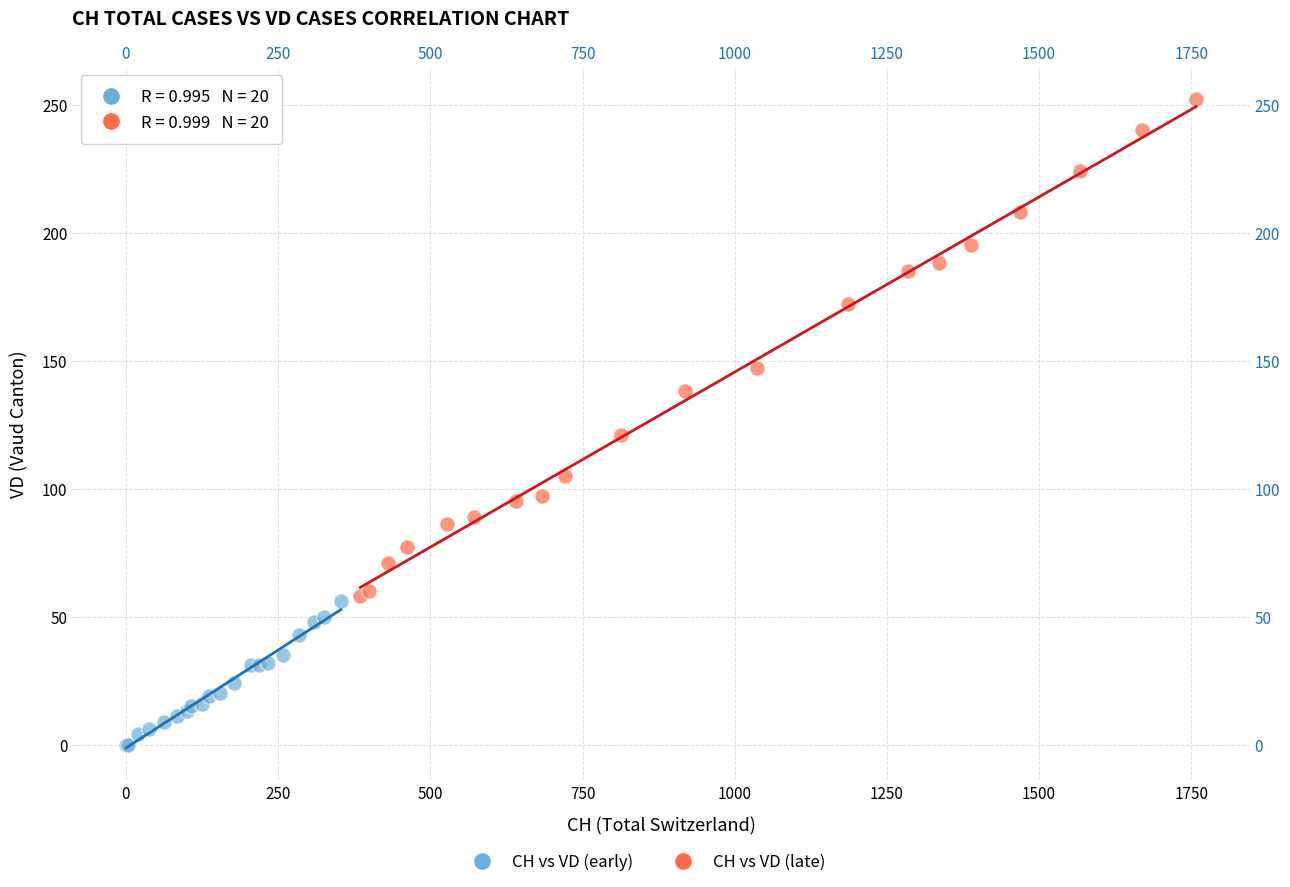

Which series reaches the maximum Y coordinate?

CH vs VD (late)